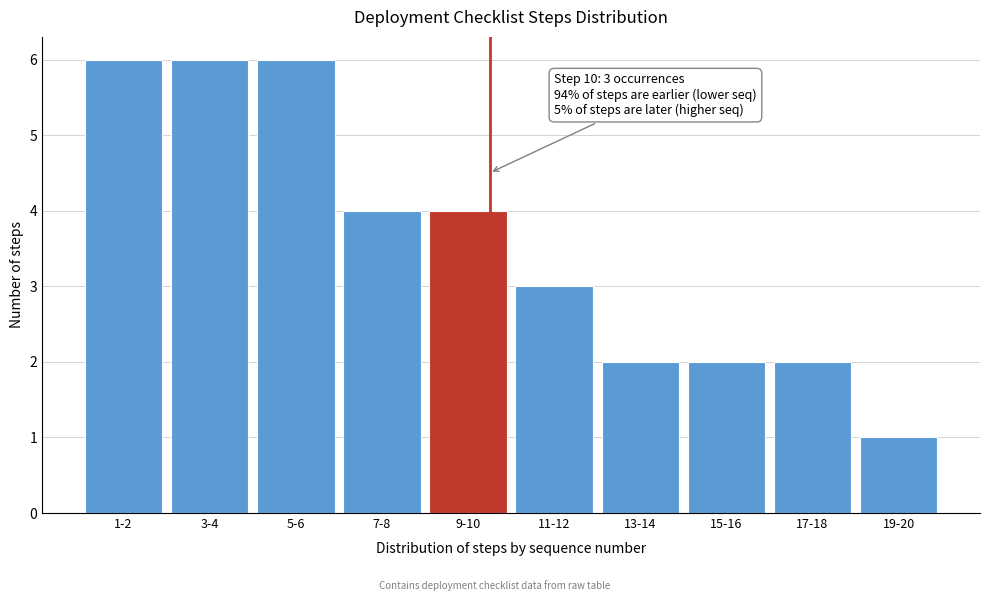

Reading left to right, extract all data points from this chart.

6	6	6	4	4	3	2	2	2	1